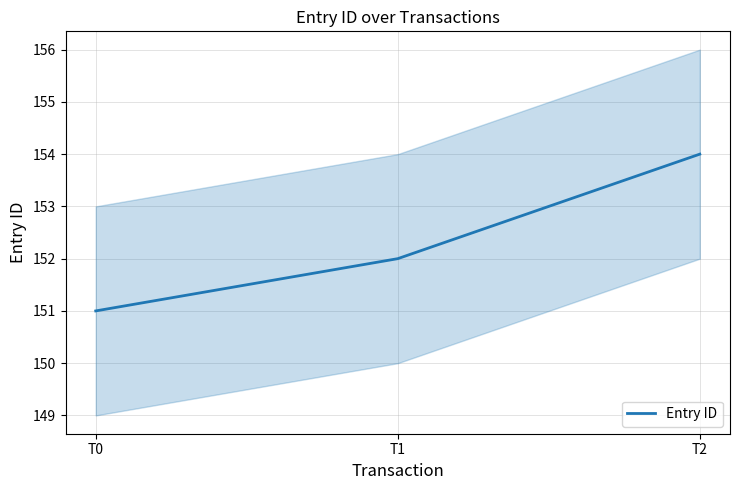

What is the change in value from T1 to T2?

+2